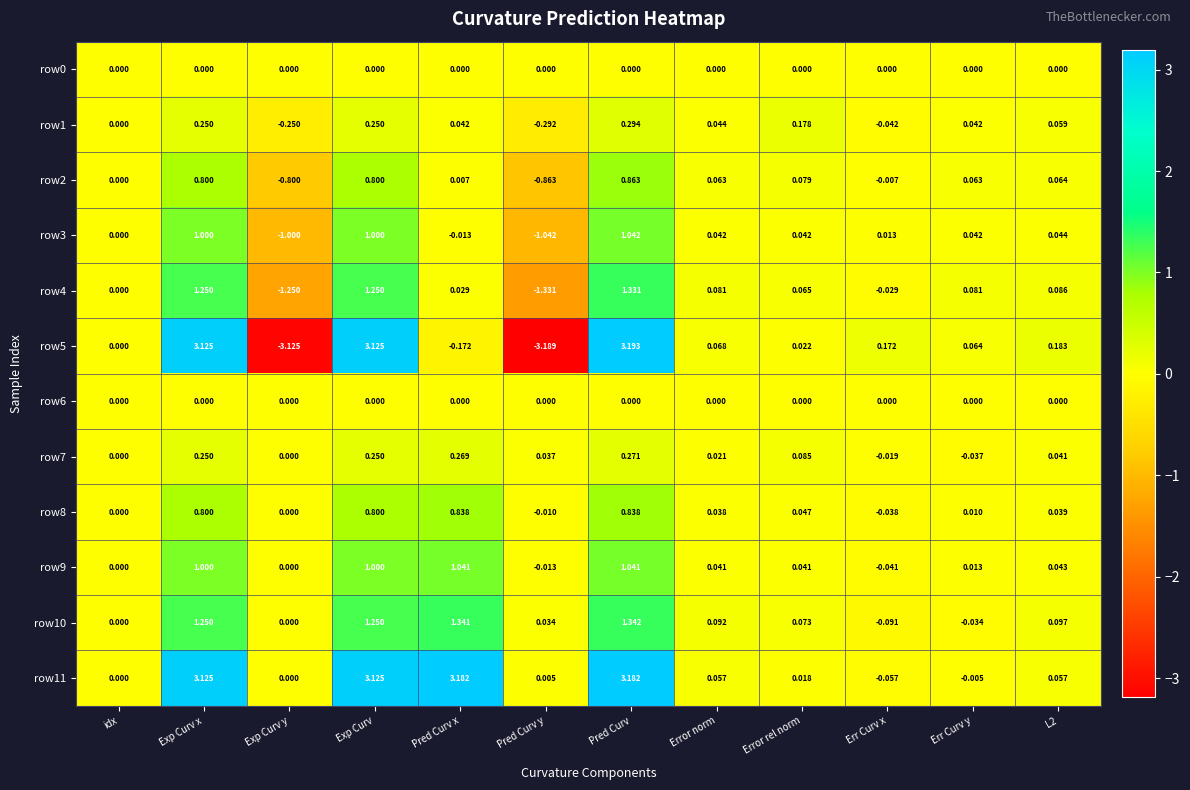

Is the value of row9 at Pred Curv x greater than the value of row10 at Pred Curv x?

No